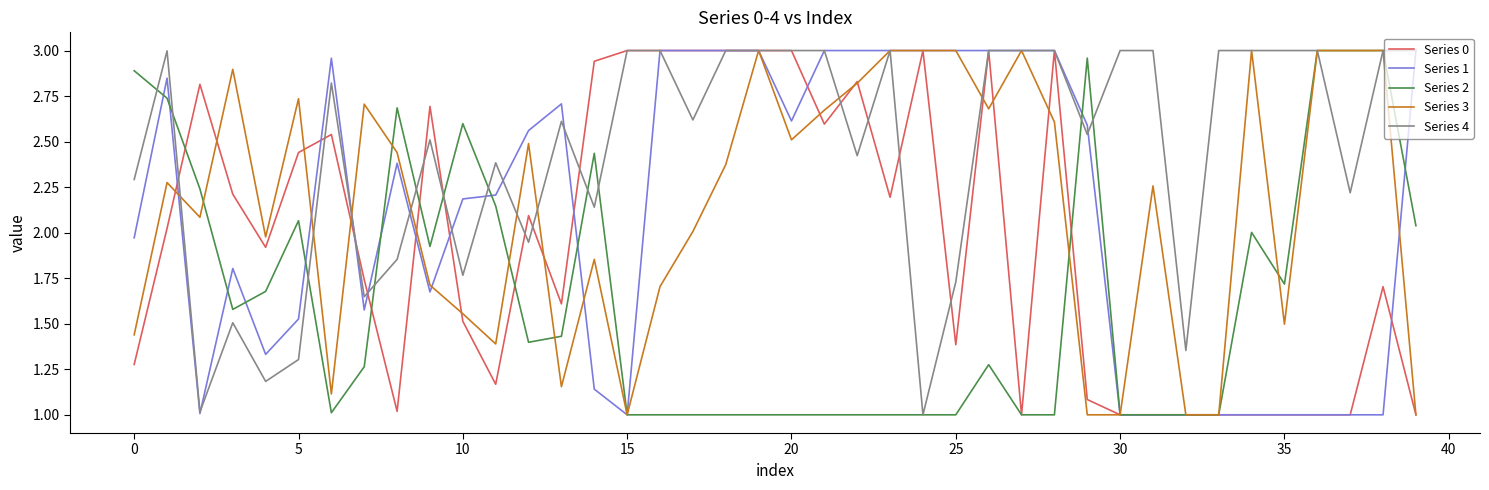

How many values in the Series 1 series exceed 2?

22